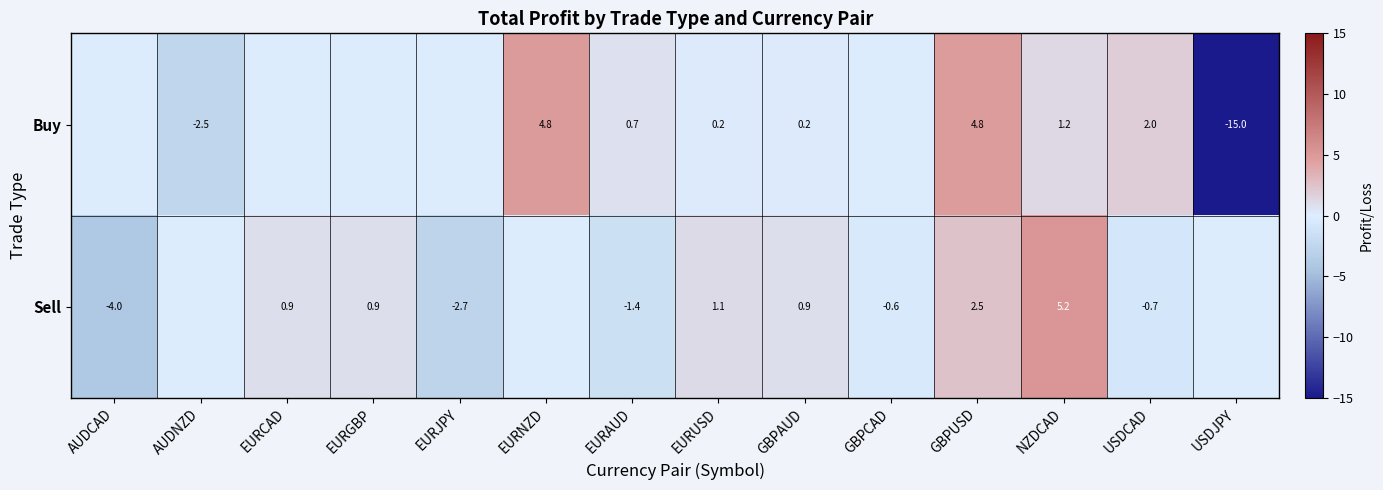

Which category has the highest value in the Buy series?

EURNZD